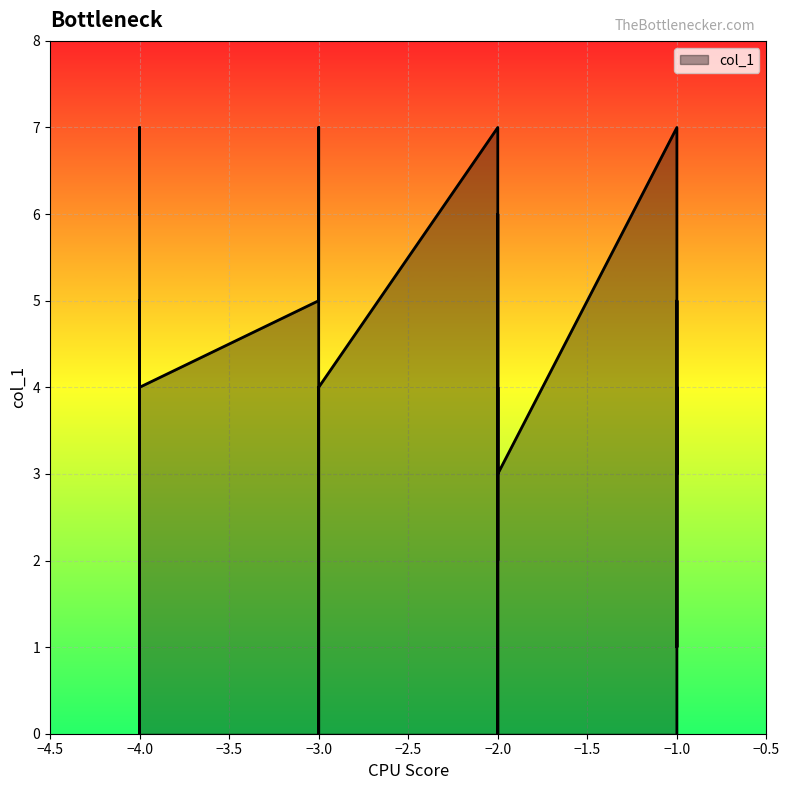

What is the difference between the maximum and second lowest values?

7